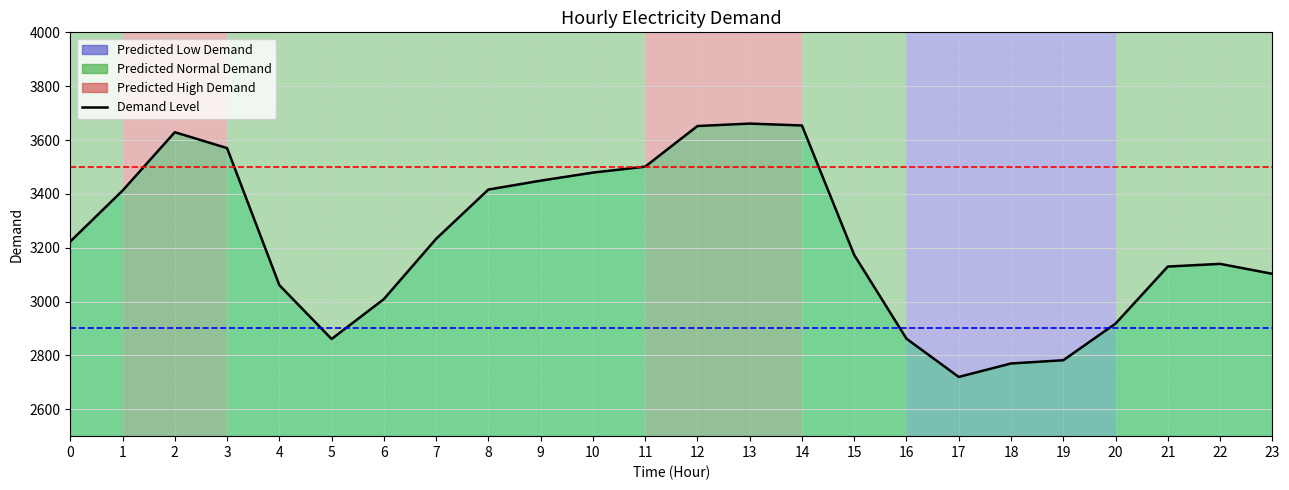

What is the minimum value shown in the chart?

2720